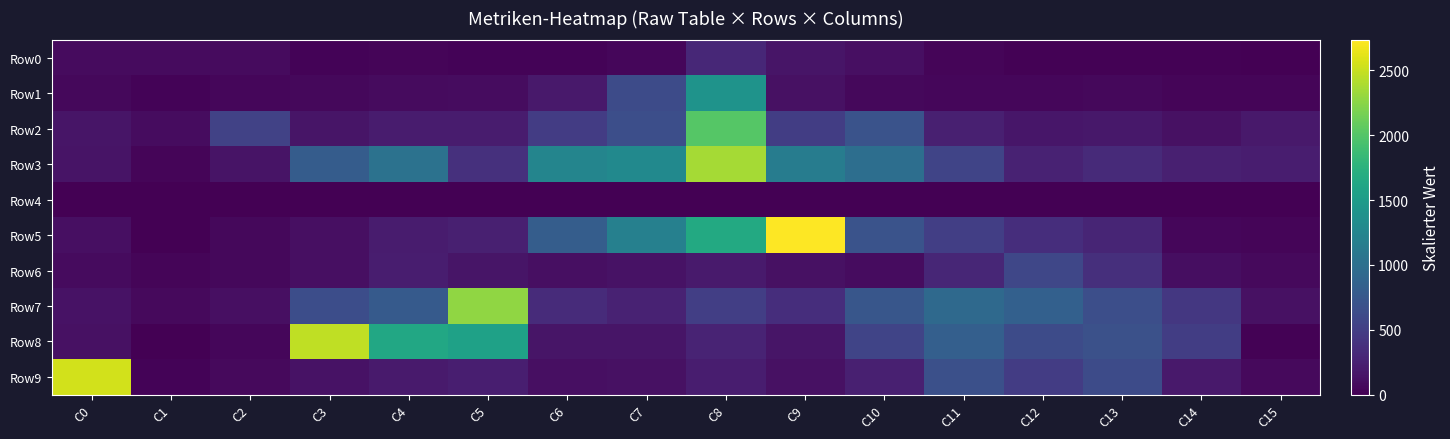

Rank the series by their maximum value, from lowest to highest.

Row4, Row0, Row6, Row1, Row2, Row7, Row3, Row8, Row9, Row5